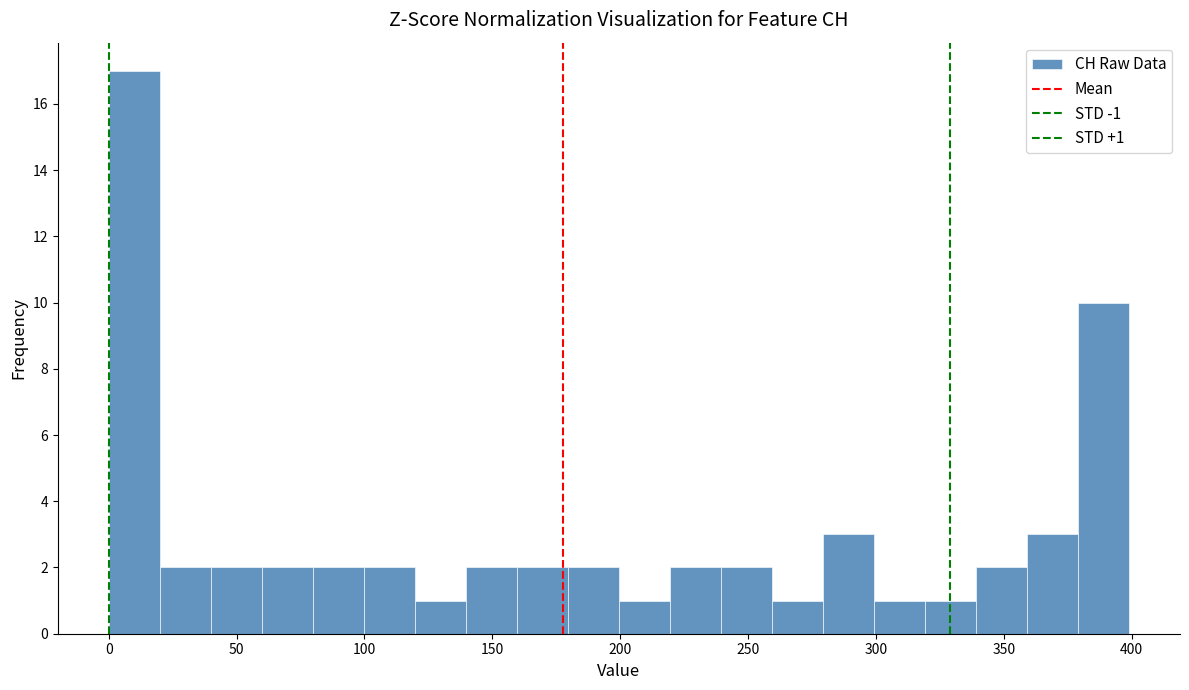

Read against the x-axis, roughly where is the centre of the tallest bar?

10